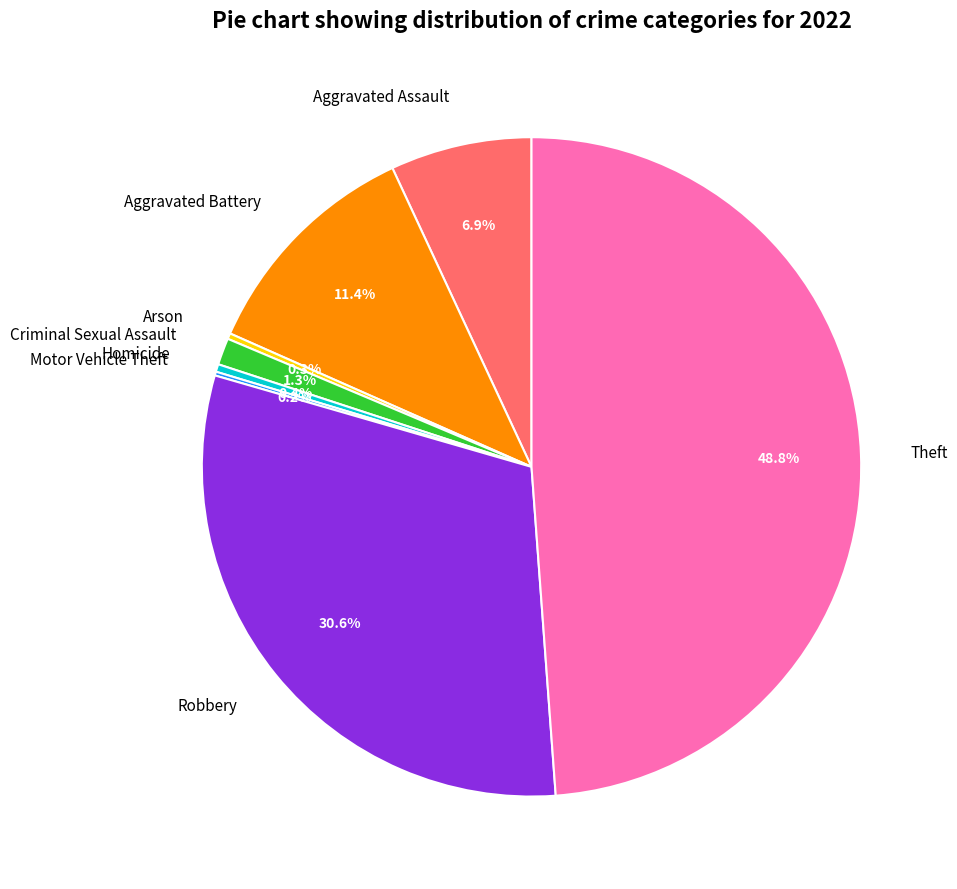

Does Robbery account for over 50% of the chart?

No